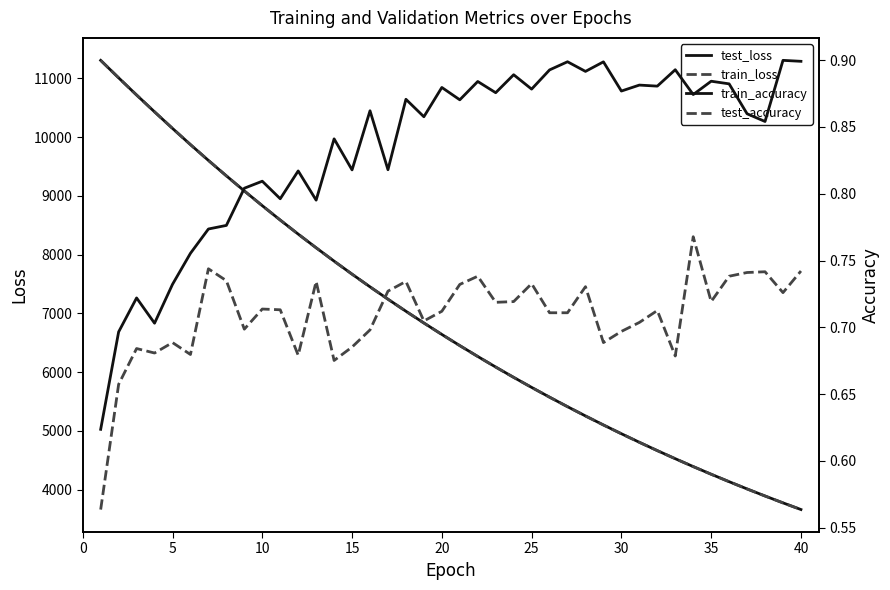

What is the difference between the second highest and minimum values in the test_loss series?

7345.0